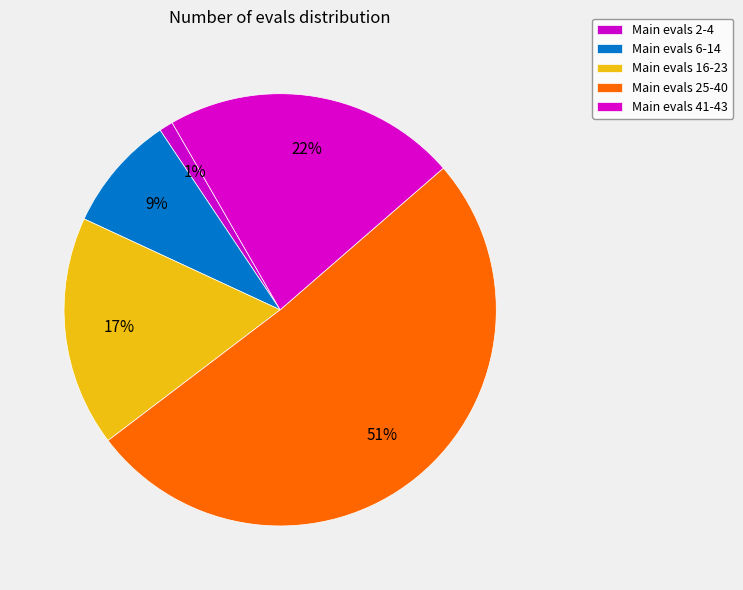

Count the number of slices in the pie.

5